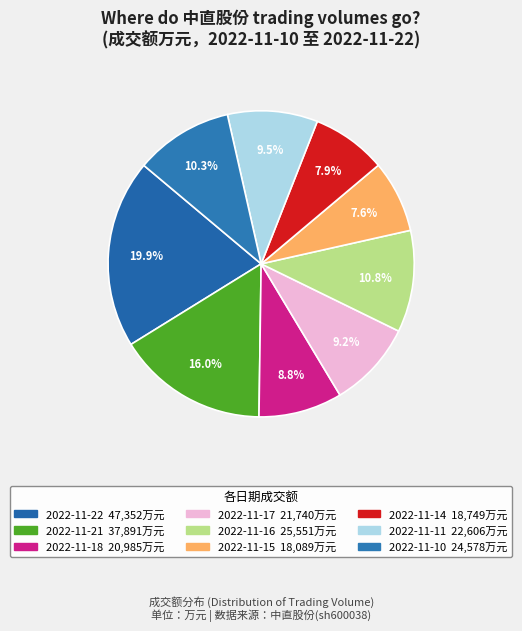

How many segments does this pie chart have?

9